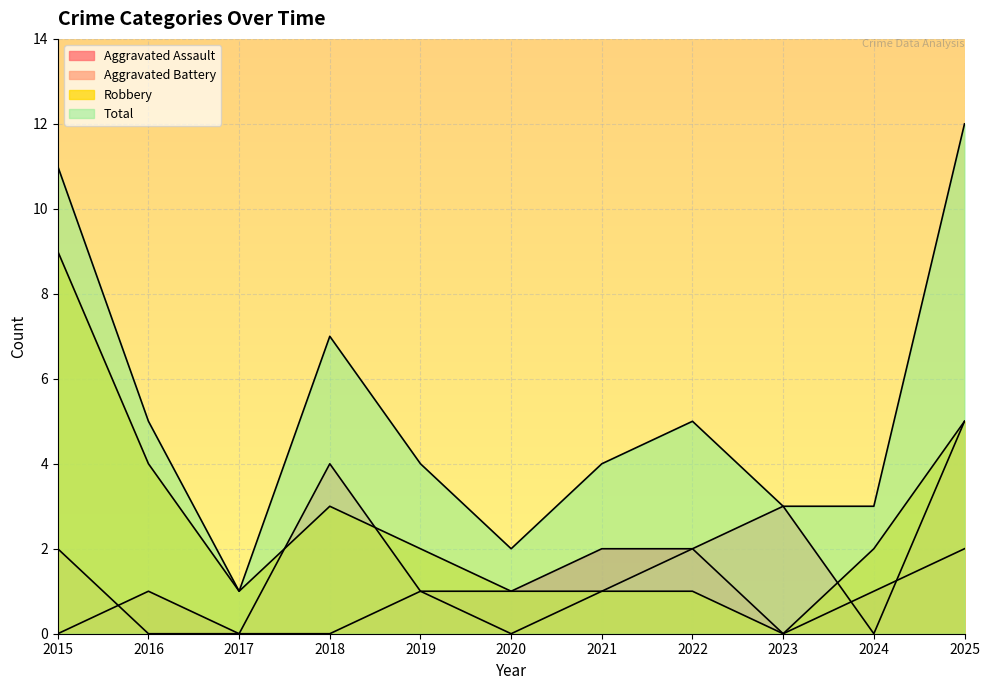

What is the spread (max minus min) of values at 2015?

11